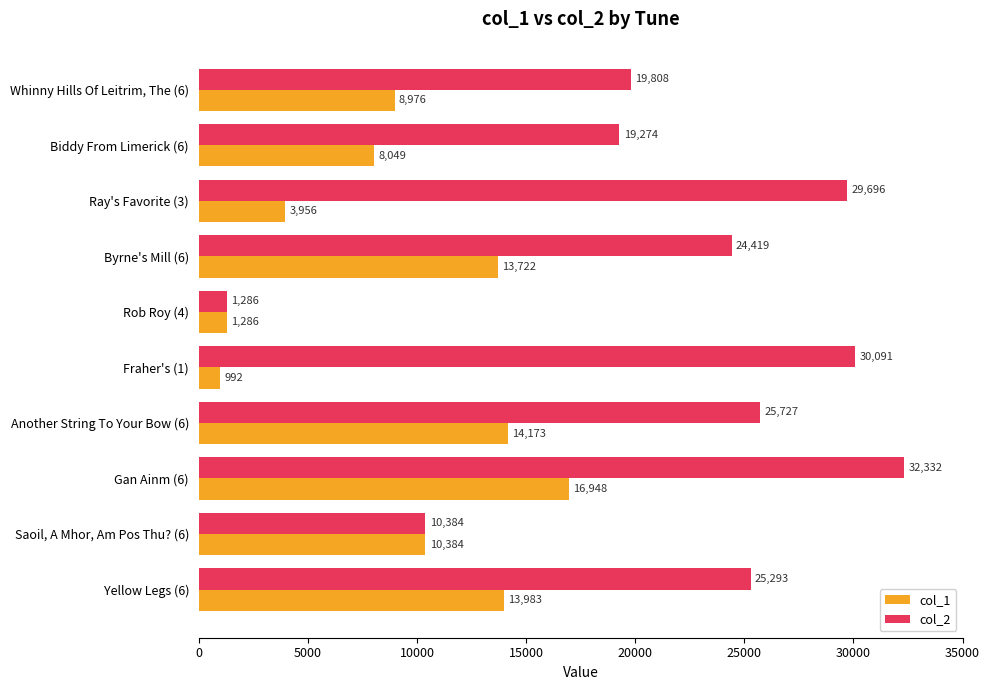

What is the total value across all series at Whinny Hills Of Leitrim, The (6)?

28784